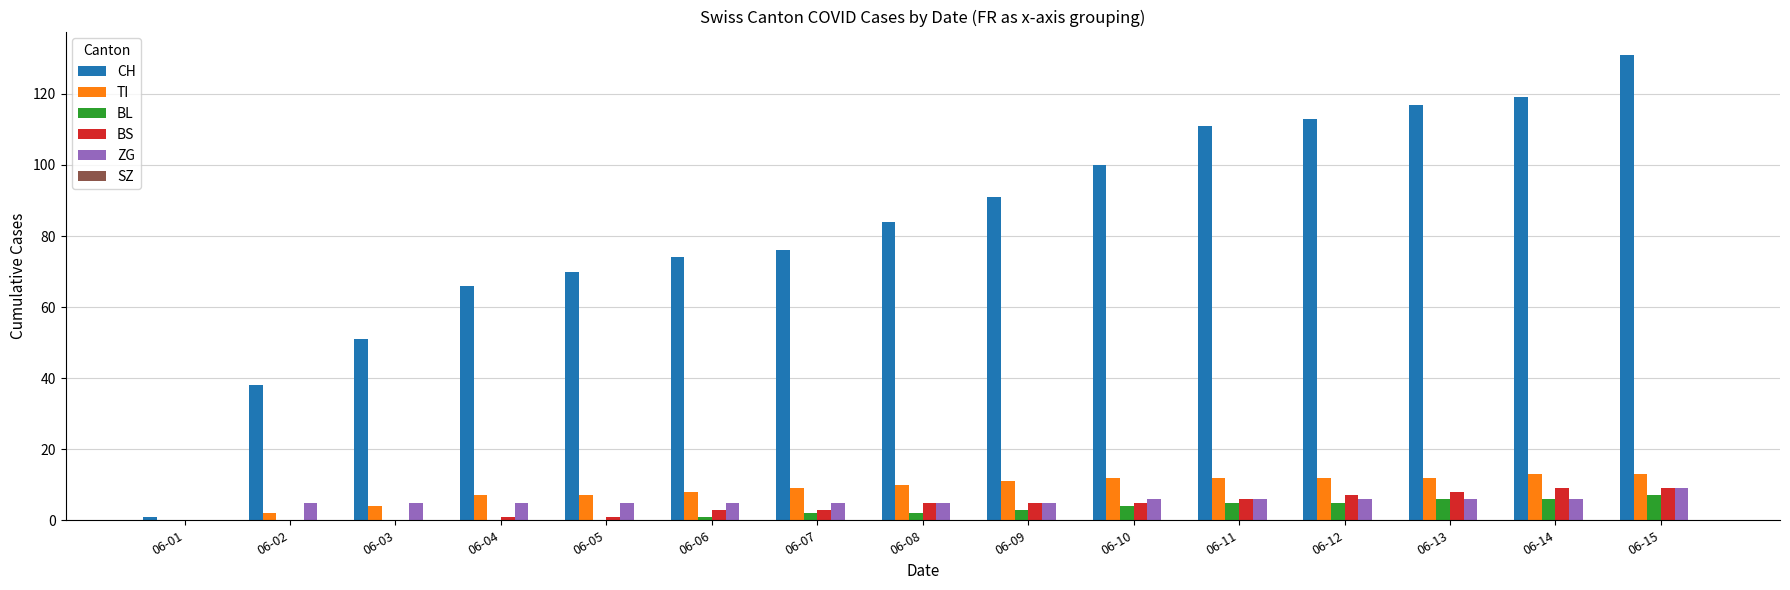

Are the bars horizontal?

No